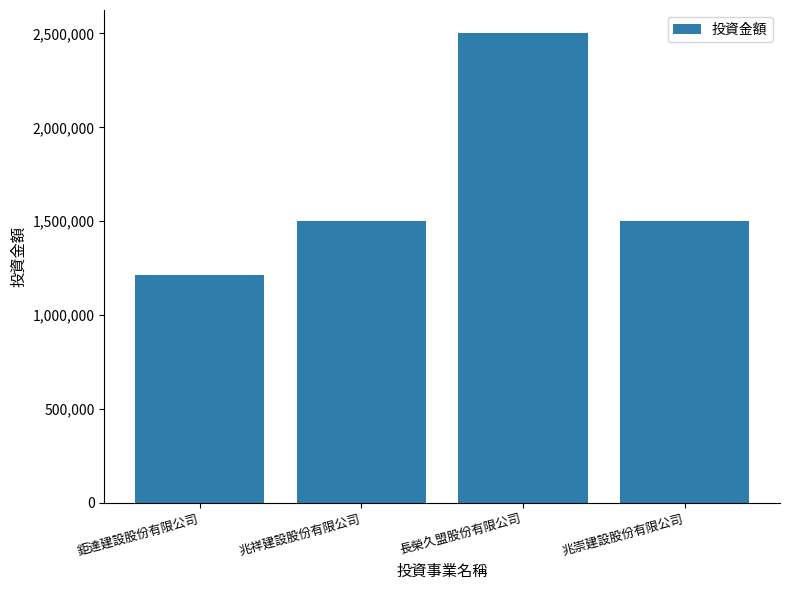

Is it true that the value at 長榮久盟股份有限公司 is 1208501?

False